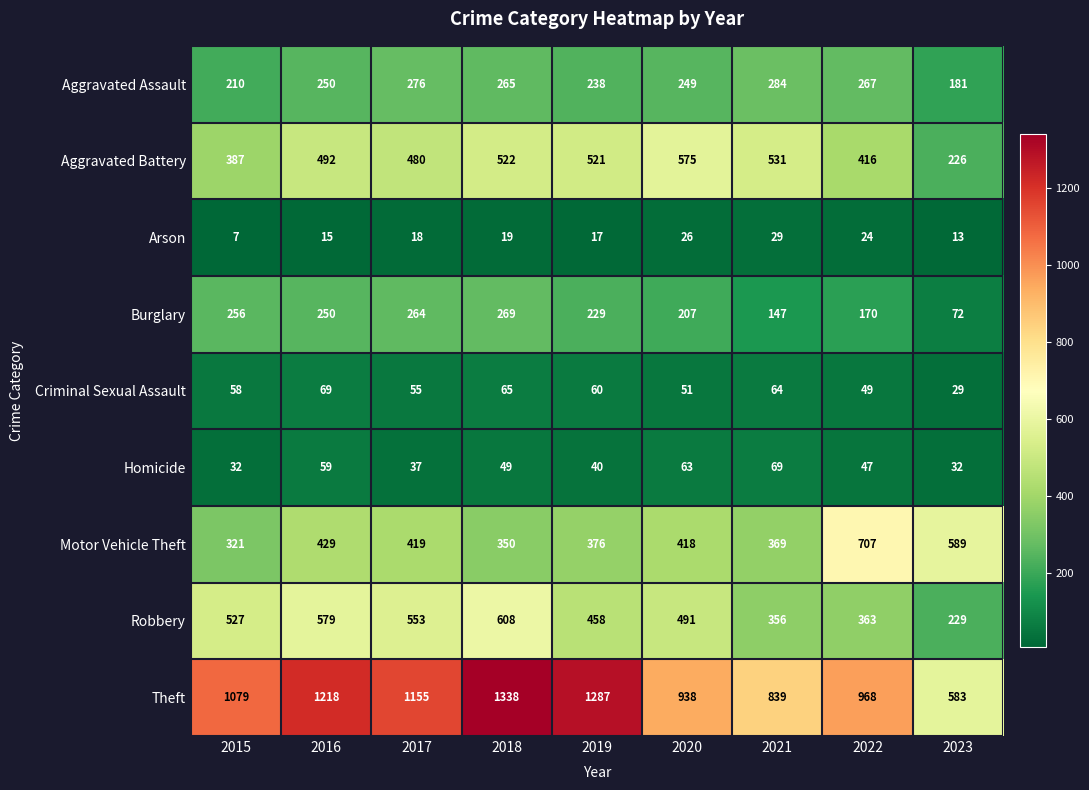

What is the total value across all series at 2019?

3226